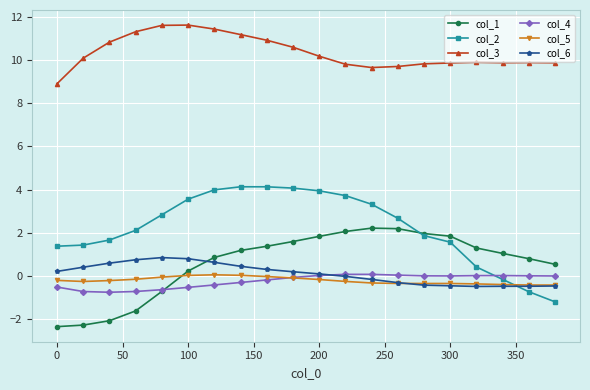

What is the minimum value shown in the chart?

-2.4